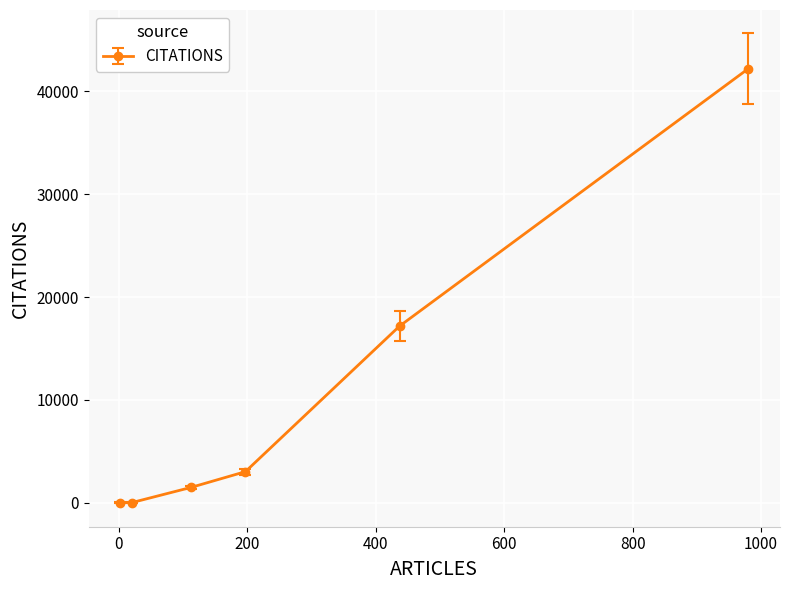

What is the maximum value shown in the chart?

42205